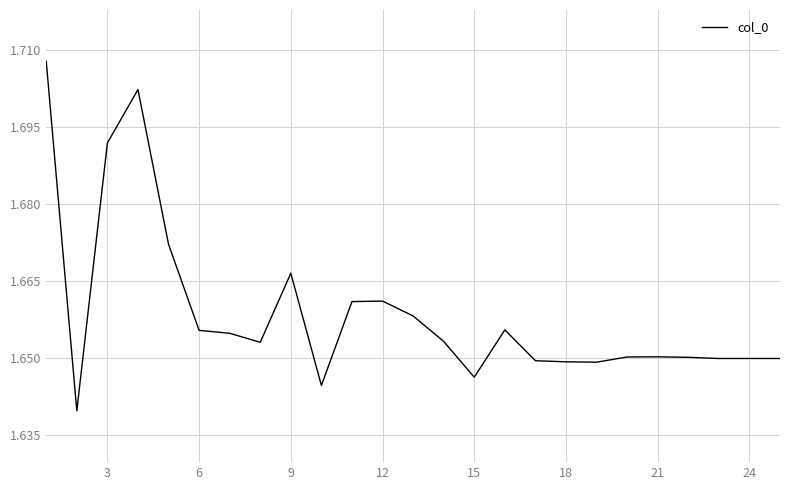

What is the greatest value displayed?

1.7